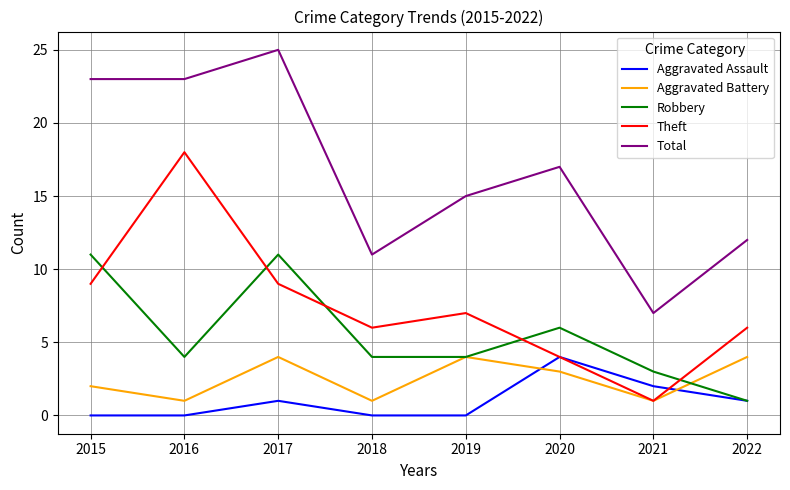

At which category does the chart reach its peak across all series?

2017